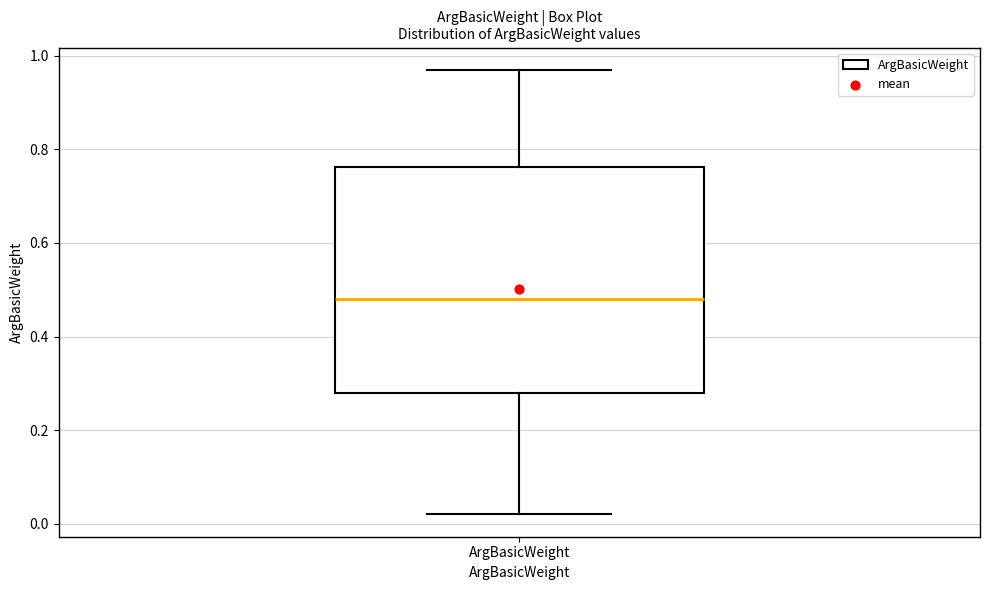

Read this box plot against the y-axis: the position of the median line, the range covered by the box, and the ends of both whiskers. The values are not printed on the chart, so give them approximately, as read against the axis.

median 0.48, box 0.28 to 0.76, whiskers 0.02 to 0.98